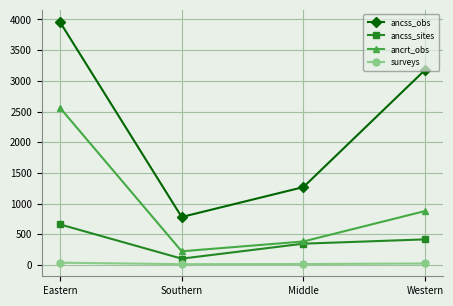

Is the value of surveys at Middle greater than the value of ancss_sites at Southern?

No